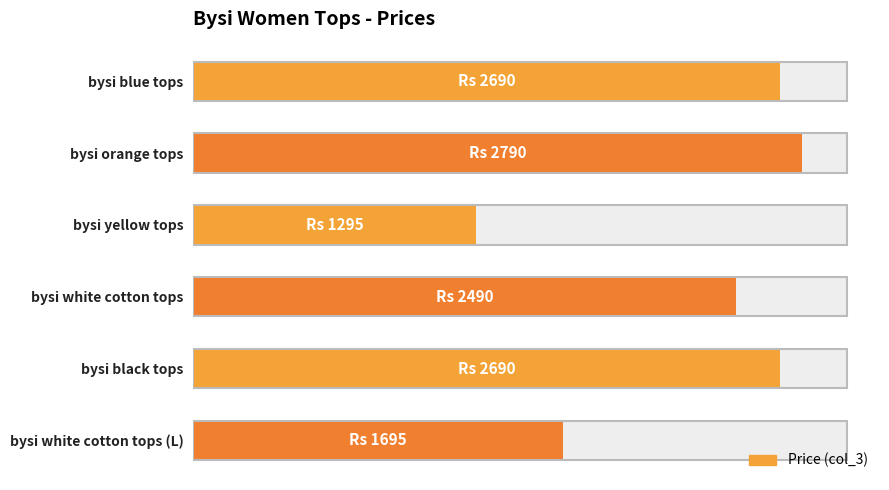

Count the number of values greater than 2690.

1